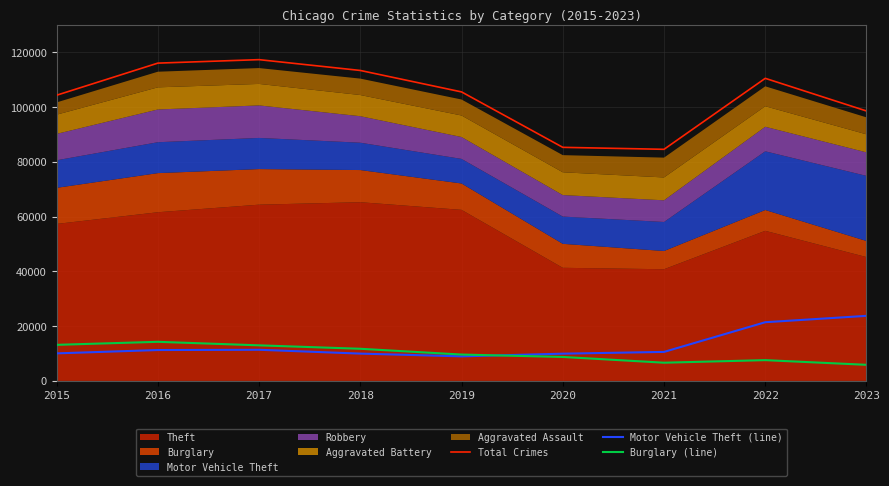

Reading left to right, list all the values displayed in this chart.

Total Crimes: 2015=104365	2016=116091	2017=117361	2018=113411	2019=105576	2020=85328	2021=84608	2022=110536	2023=98608
Motor Vehicle Theft (line): 2015=10068	2016=11286	2017=11380	2018=9985	2019=8977	2020=9959	2021=10603	2022=21447	2023=23774
Burglary (line): 2015=13184	2016=14289	2017=13001	2018=11747	2019=9638	2020=8758	2021=6659	2022=7595	2023=5889